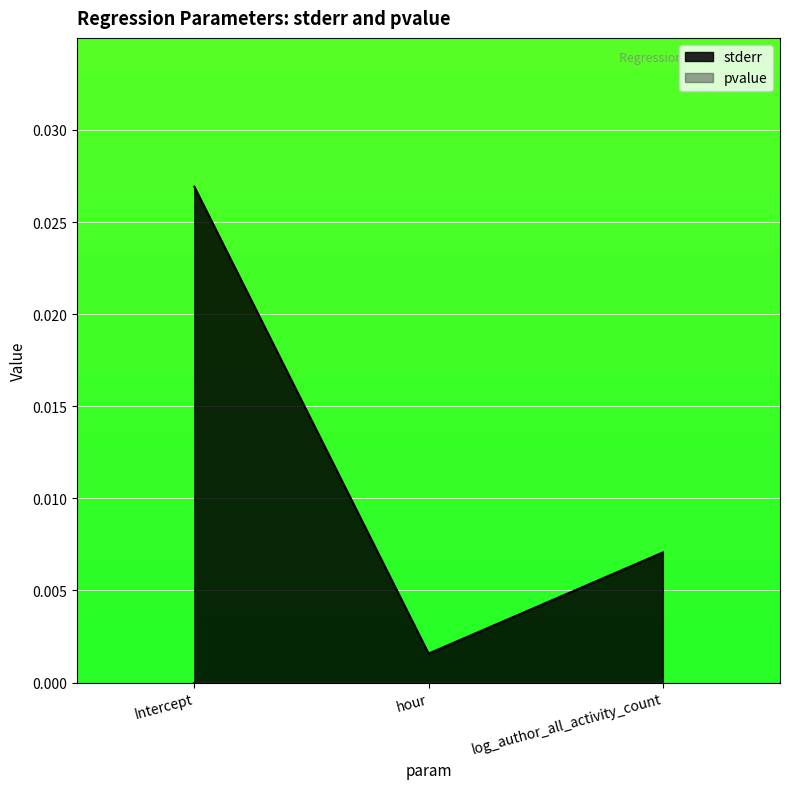

Which series has the largest total across all categories?

stderr